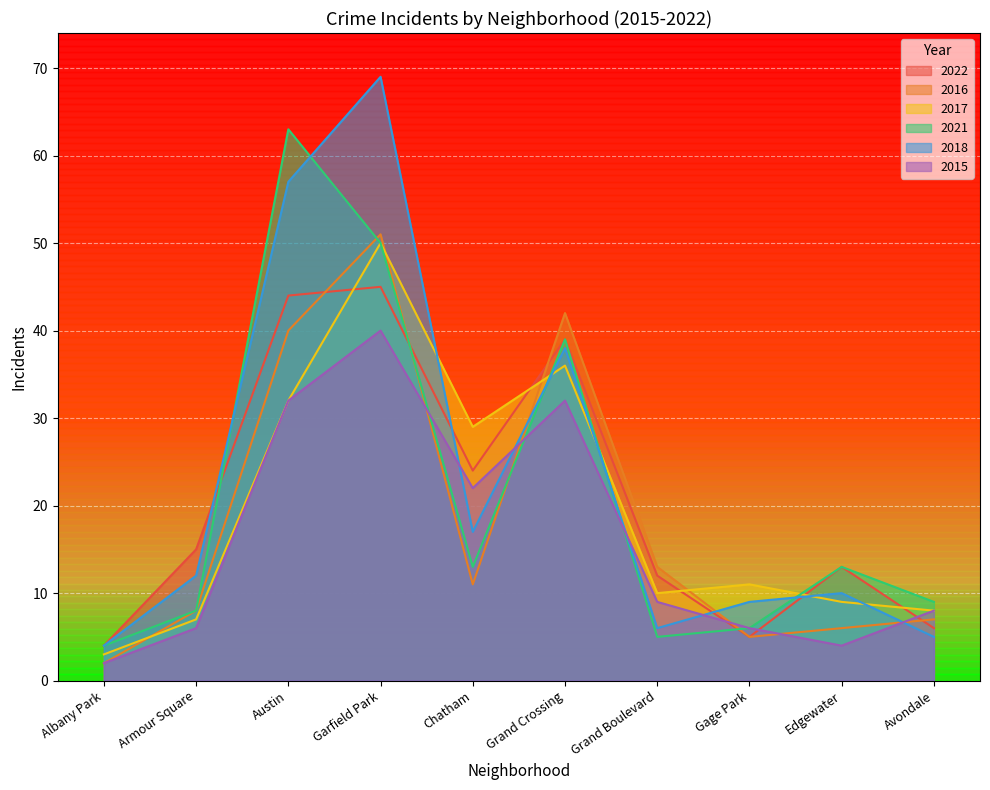

What are all the series names shown in the legend?

2022, 2016, 2017, 2021, 2018, 2015